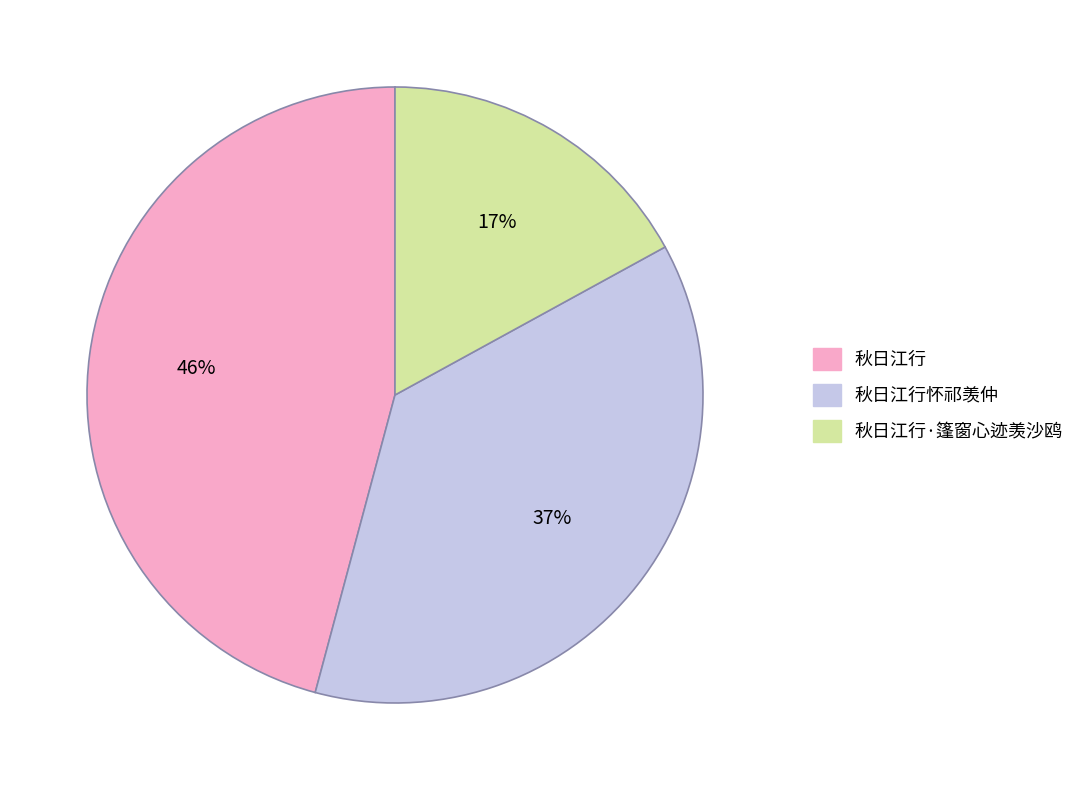

Is there any slice that represents more than half of the pie?

No